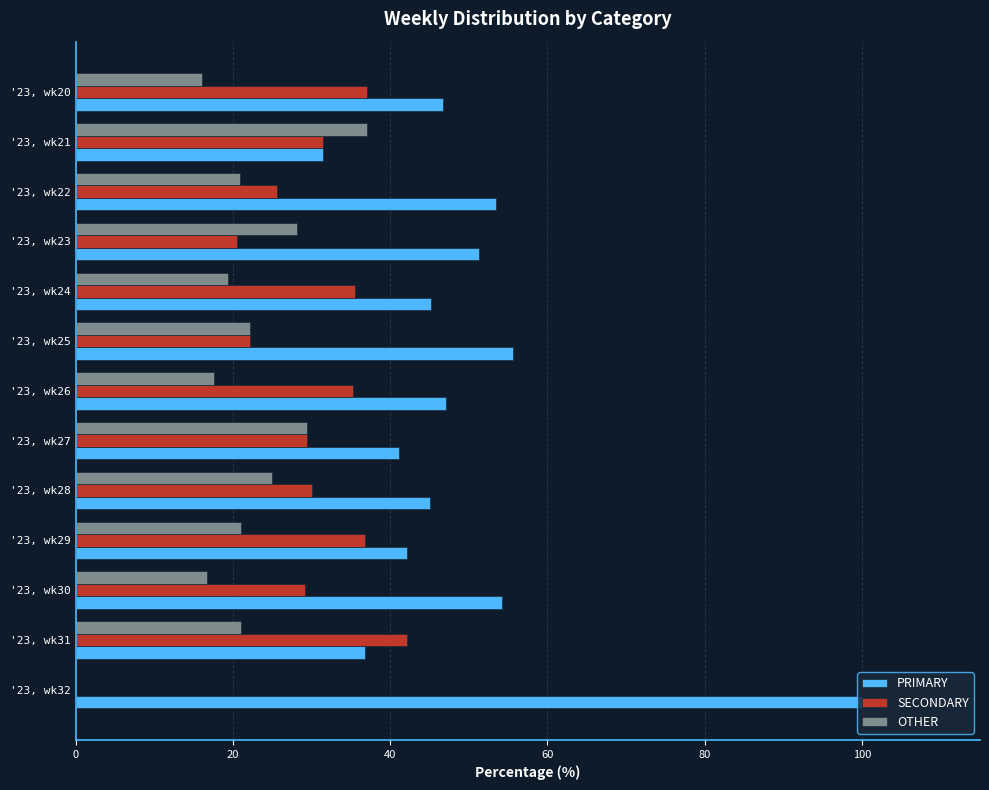

Is it true that SECONDARY equals 30.0 at '23, wk28?

True